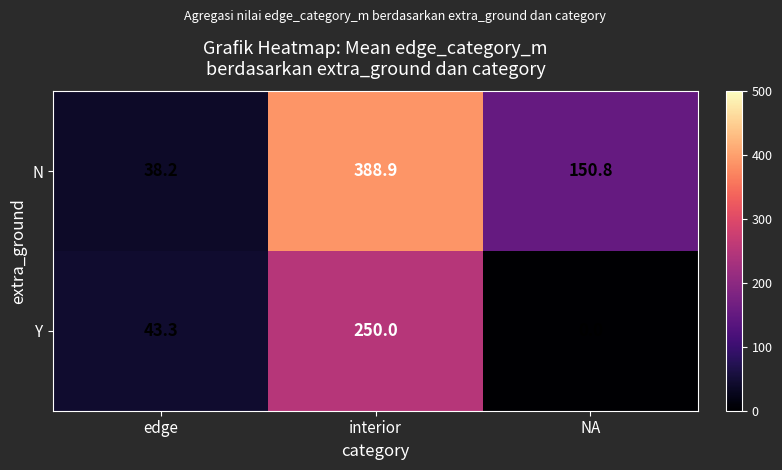

Count the Y values in the range 0 to 250.

3